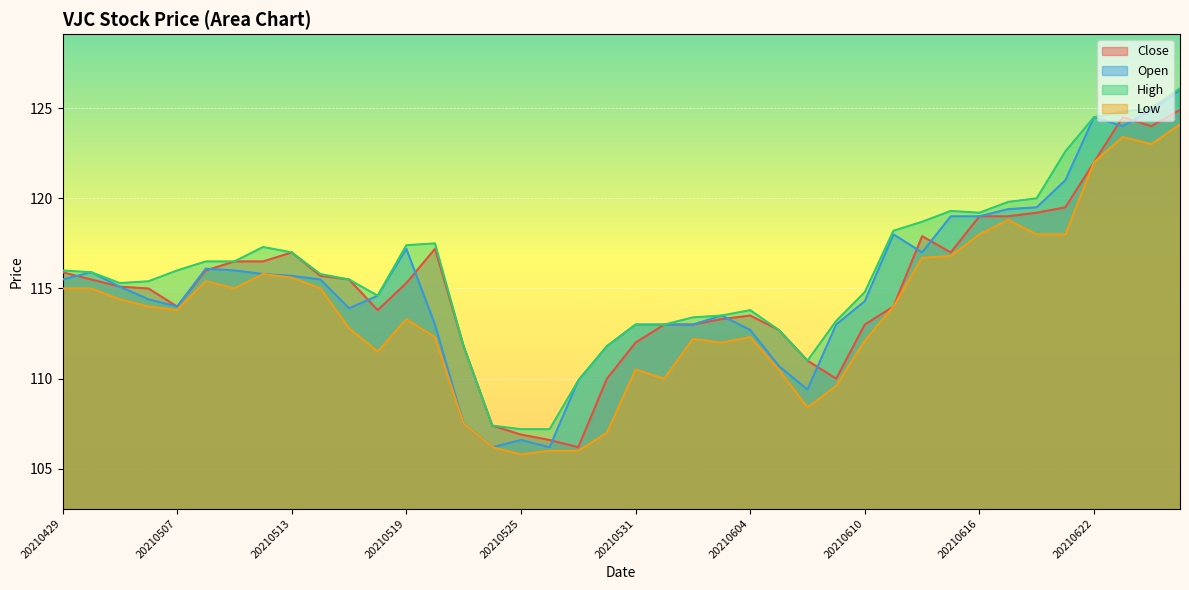

True or false: Open and High intersect in this chart.

False